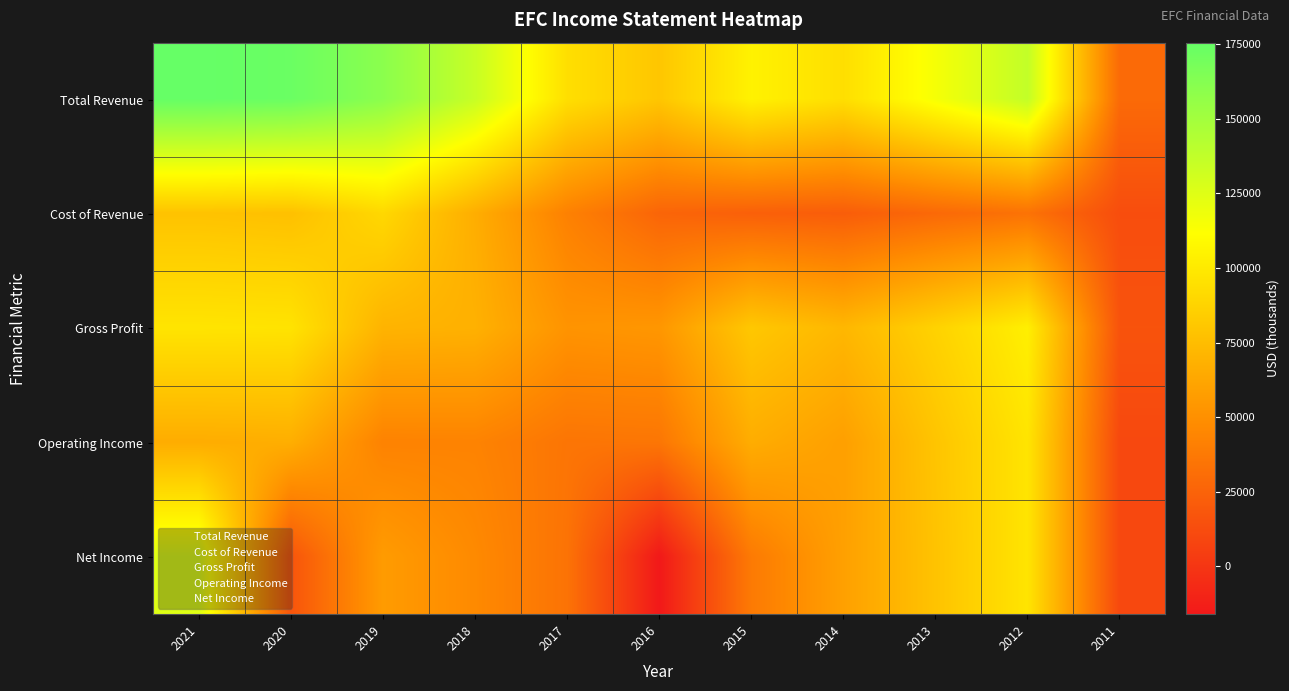

What is the spread (max minus min) of values at 2014?

71800